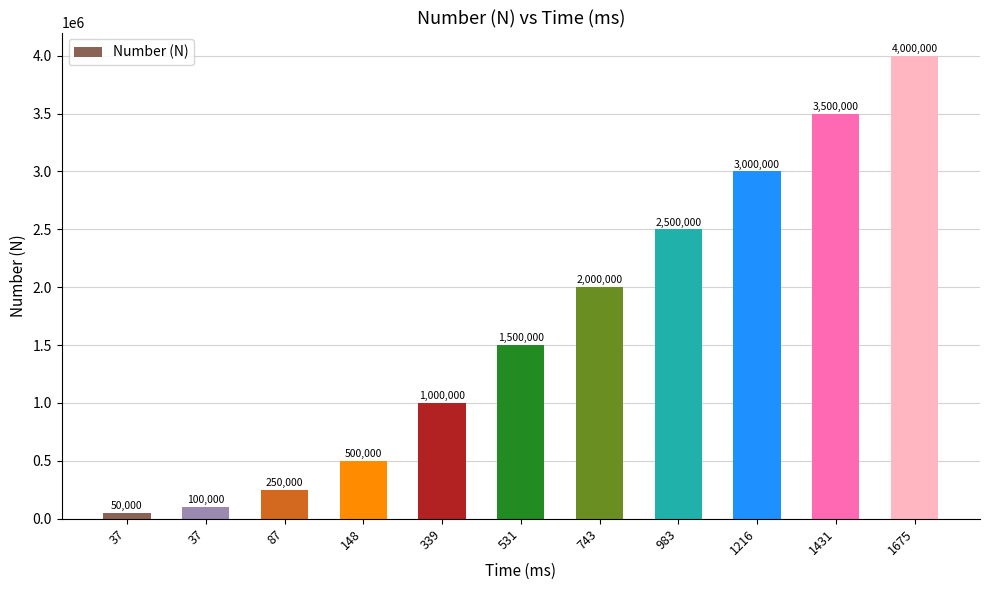

Are the bars horizontal?

No